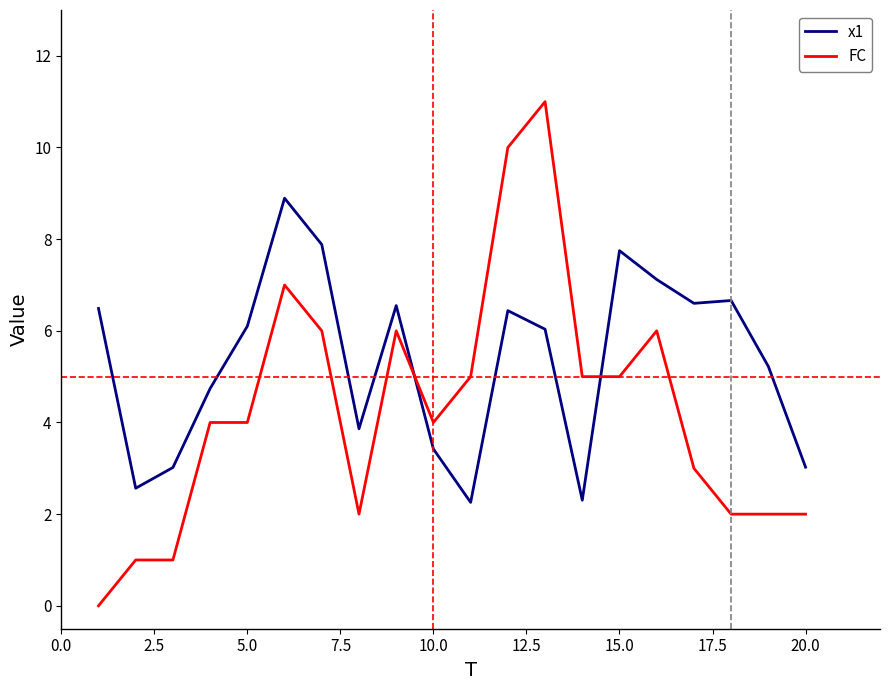

What is the difference between the maximum and second lowest values in the FC series?

10.0